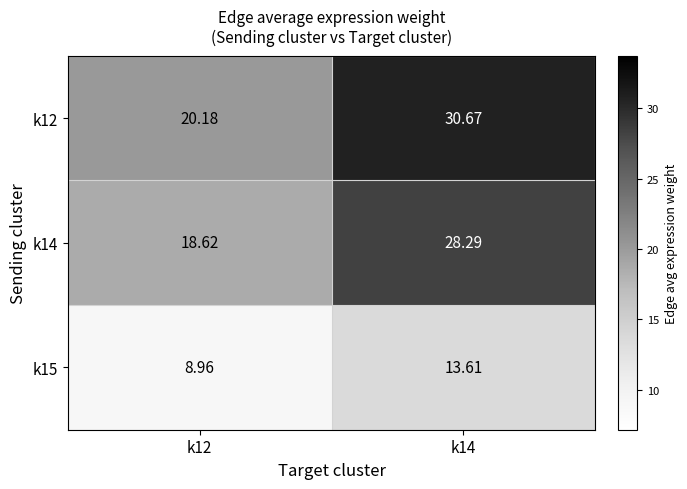

Is the value of k12 at k12 greater than the value of k14 at k14?

No